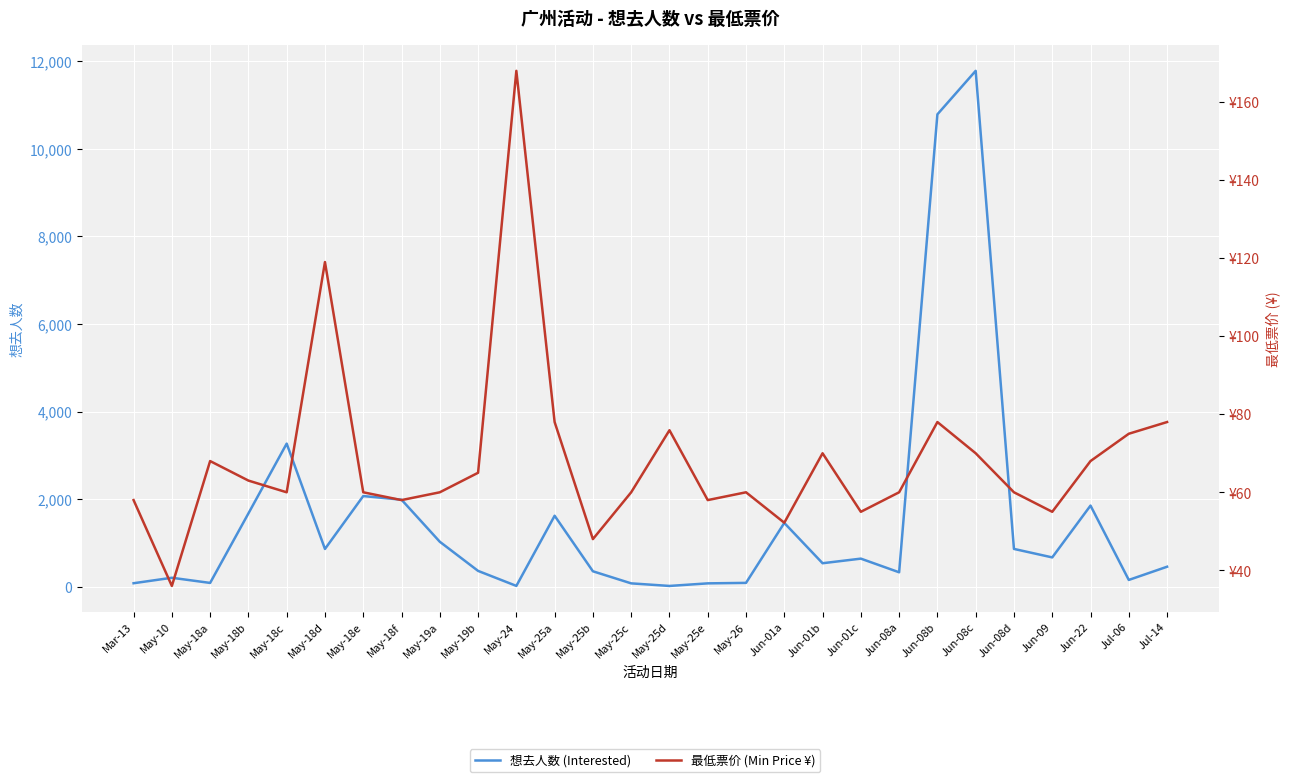

How many lines are shown in the chart?

2